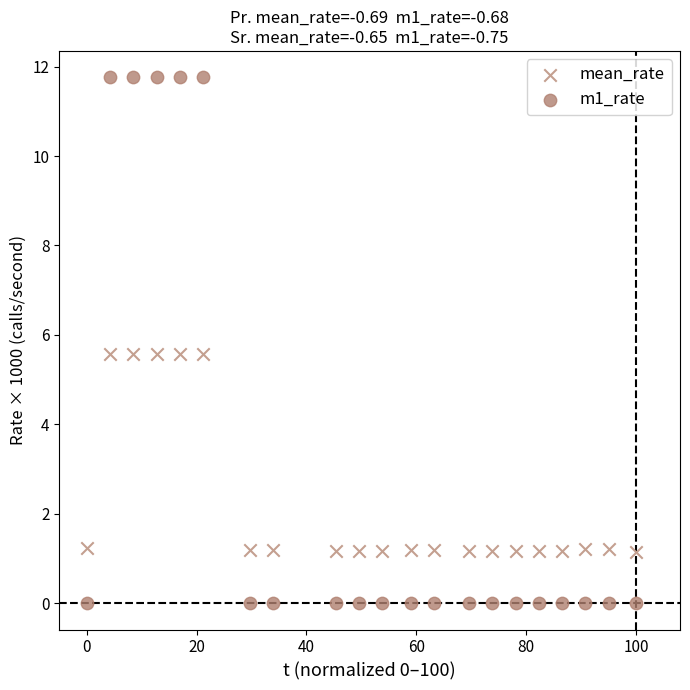

Across all data points, what is the range of X values (max minus min)?

100.0